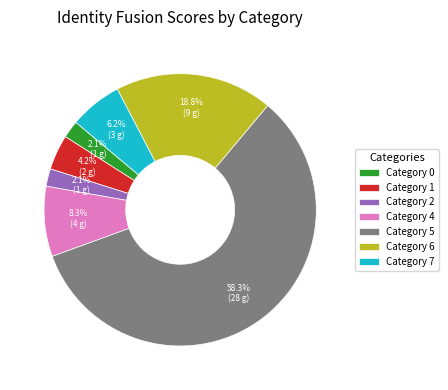

Does Category 5 represent more than half of the total?

Yes